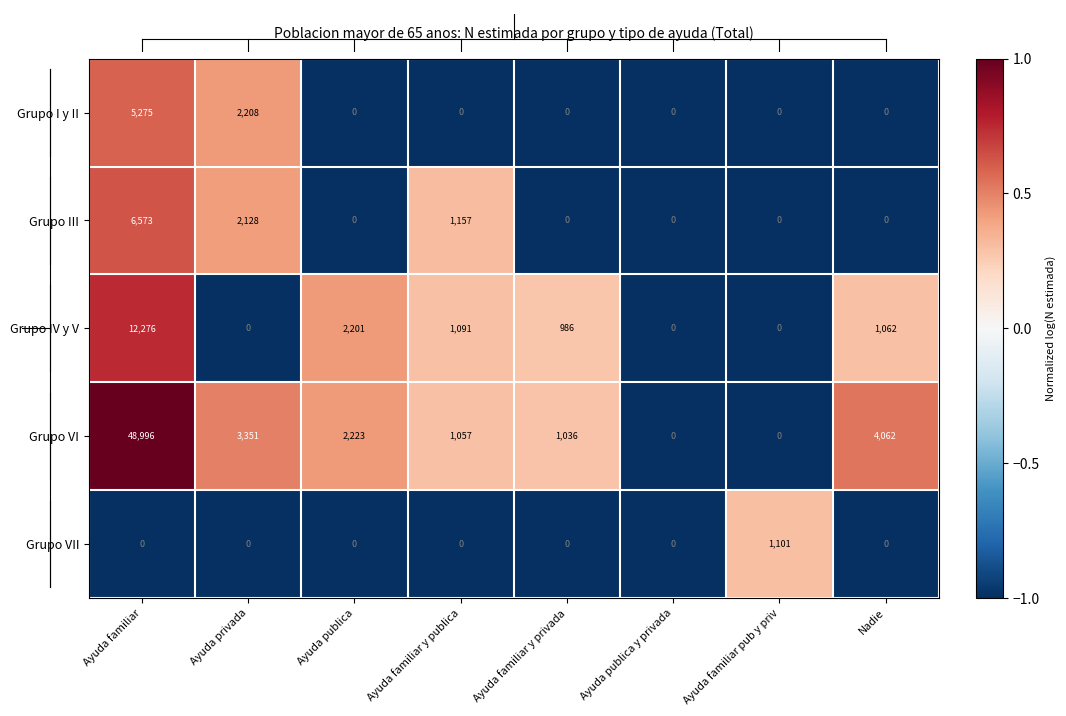

List the series in order of their peak value, lowest first.

Grupo VII, Grupo I y II, Grupo III, Grupo IV y V, Grupo VI